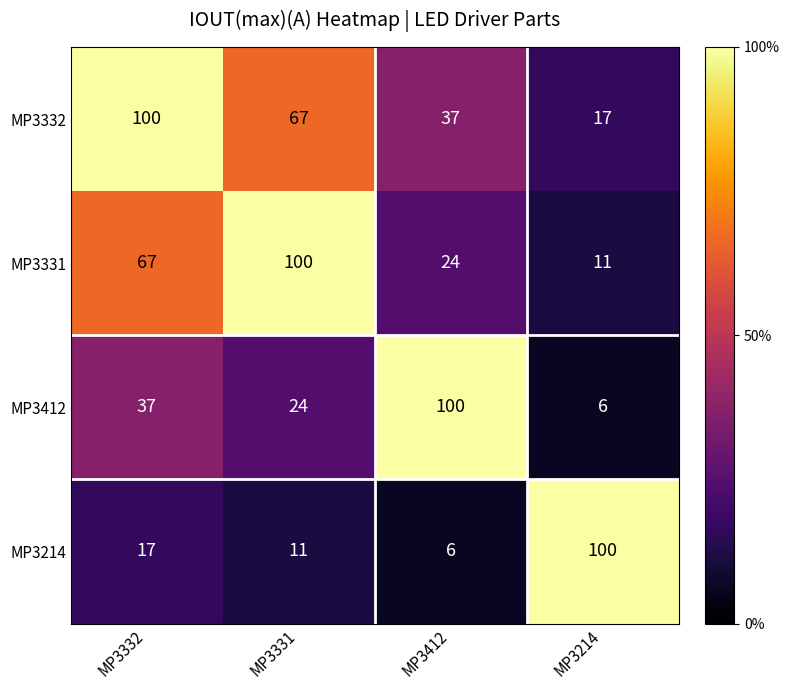

Reading right to left, list all the values displayed in this chart.

MP3332: 17	37	67	100
MP3331: 11	24	100	67
MP3412: 6	100	24	37
MP3214: 100	6	11	17